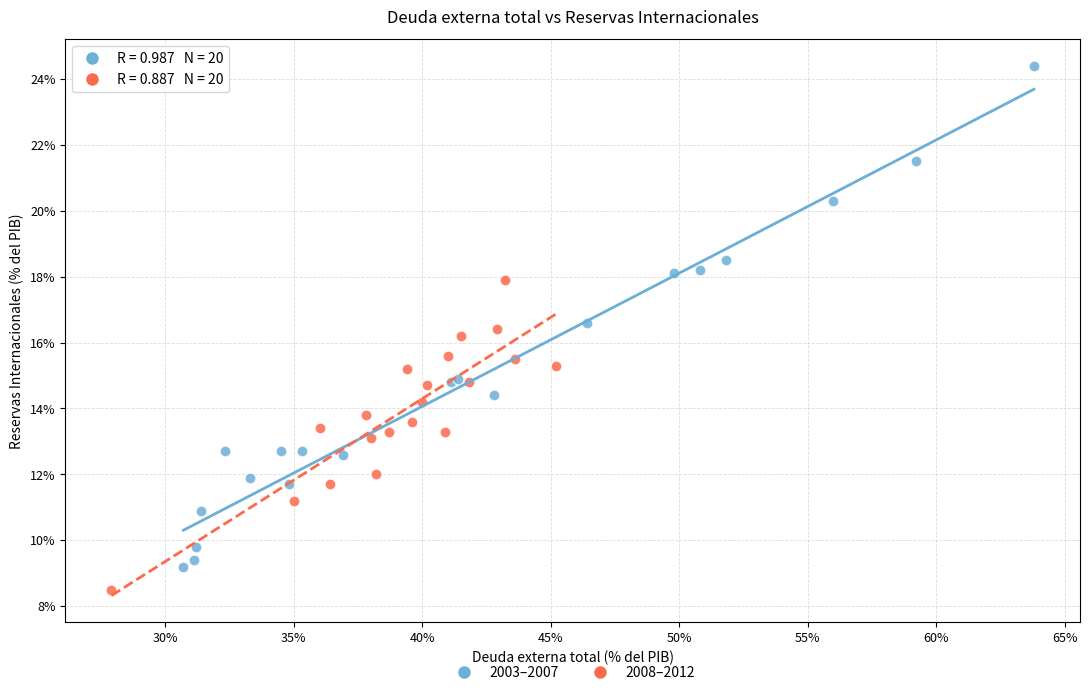

Which series has the largest Y range (max minus min)?

2003–2007